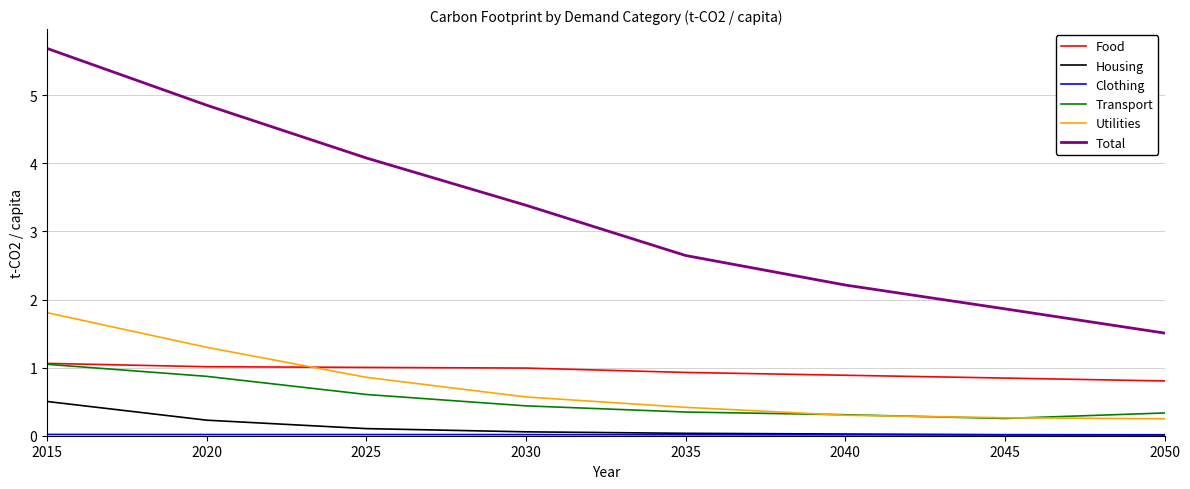

True or false: Housing and Total cross at least once.

False